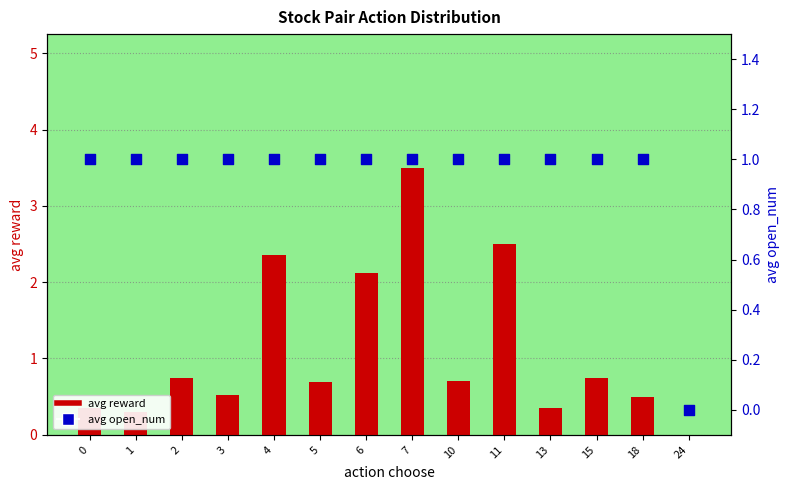

What are all the series names shown in the legend?

avg reward, avg open_num